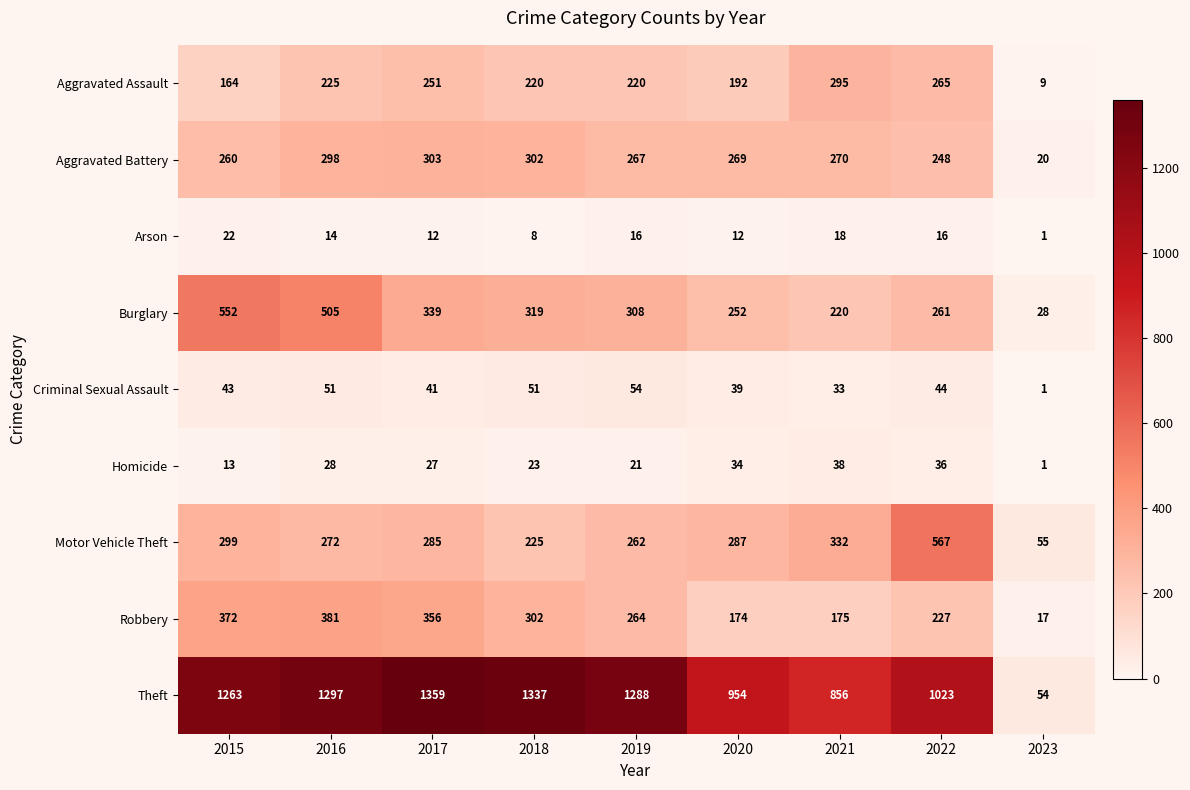

Which label corresponds to the largest value in the chart?

2017